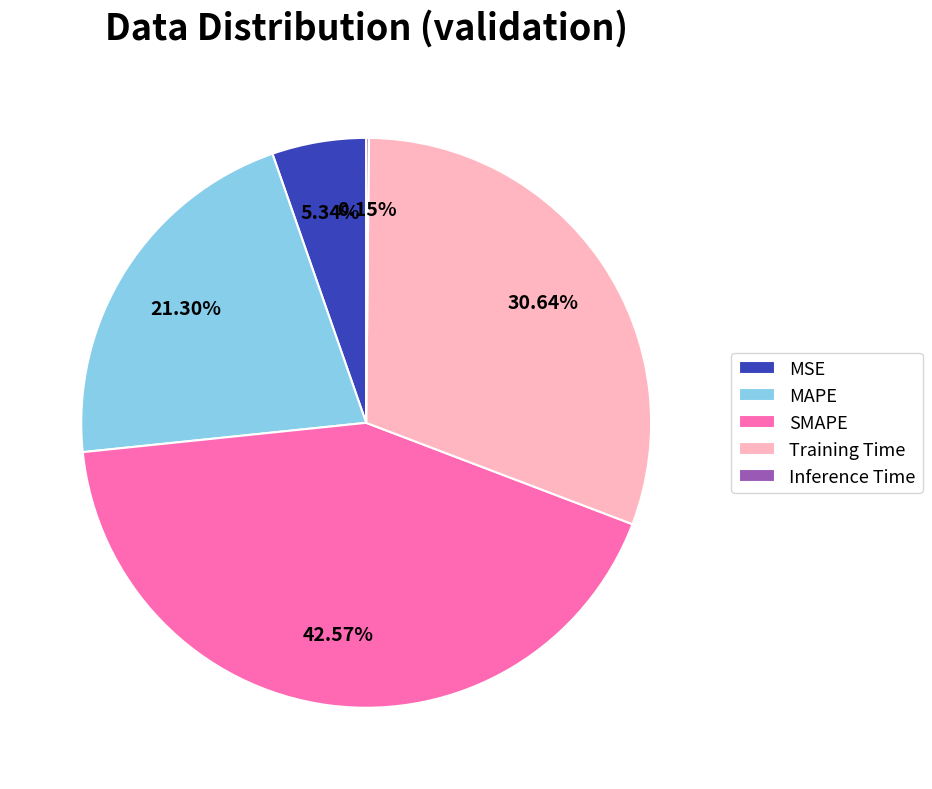

To the nearest percent, what is the average slice percentage?

20%